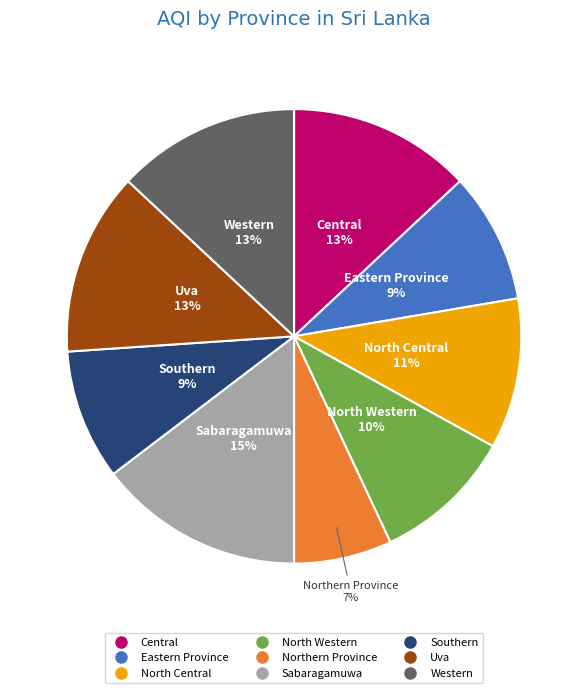

How many segments does this pie chart have?

9